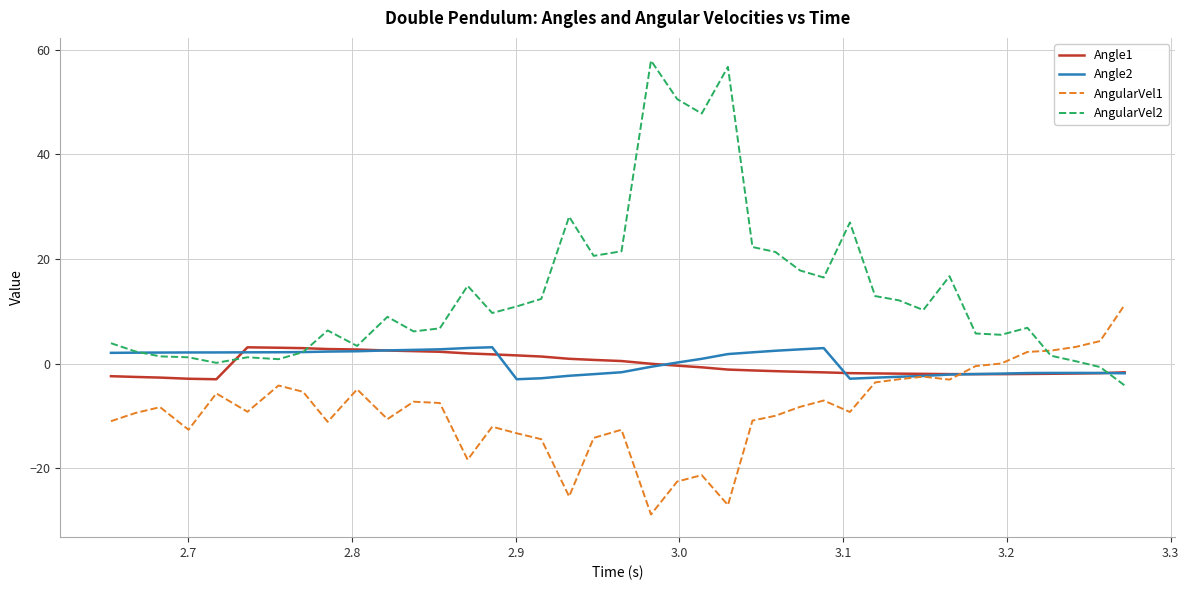

Which series has the largest total across all categories?

AngularVel2